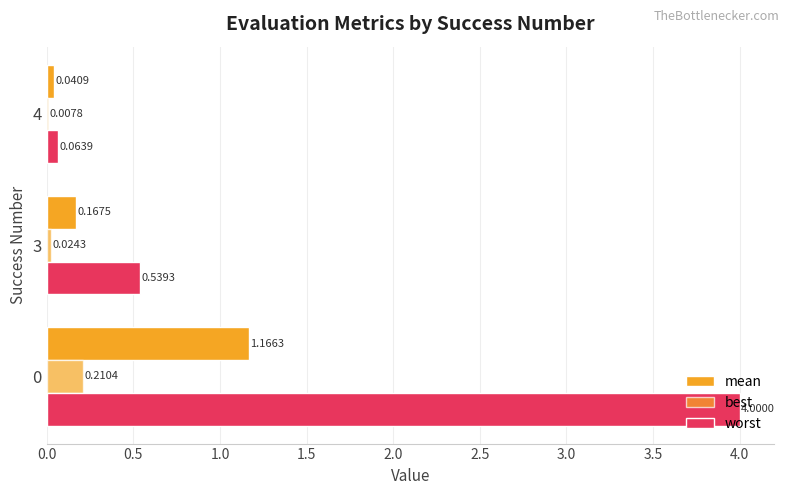

Reading right to left, transcribe all the data shown in this chart.

mean: 0.0	0.2	1.2
best: 0.0	0.0	0.2
worst: 0.1	0.5	4.0